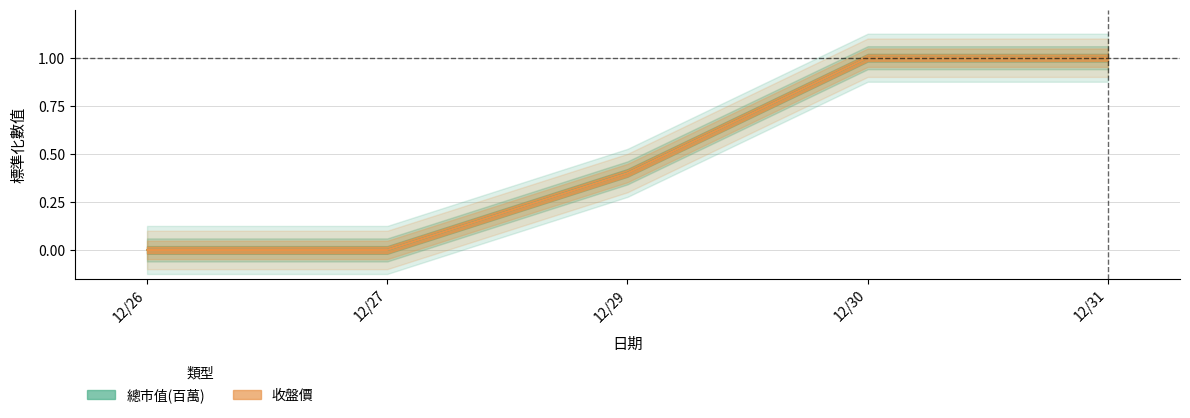

True or false: 總市值(百萬) and 收盤價 cross at least once.

False